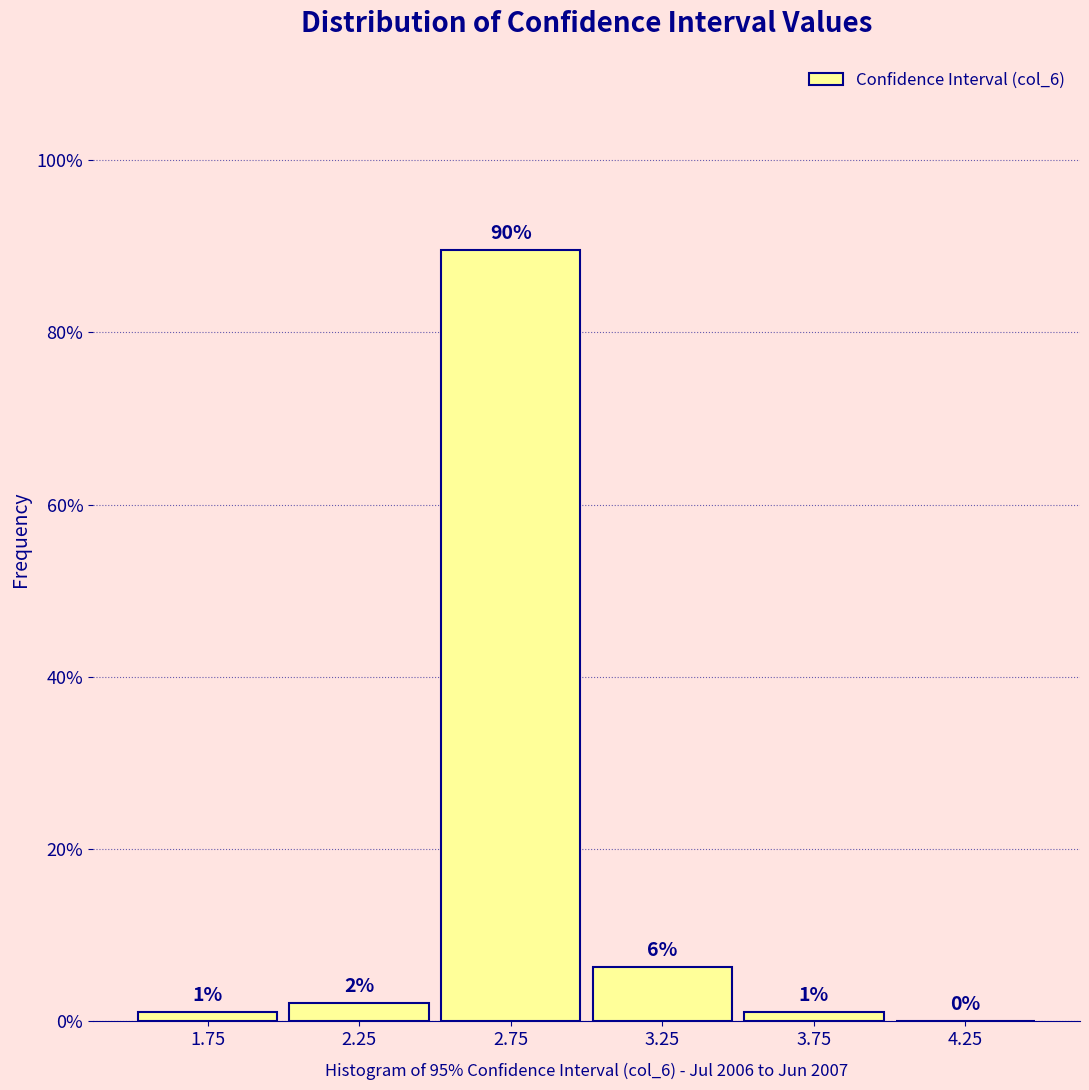

Which range on the x-axis has the tallest bar?

2.5 to 3.0